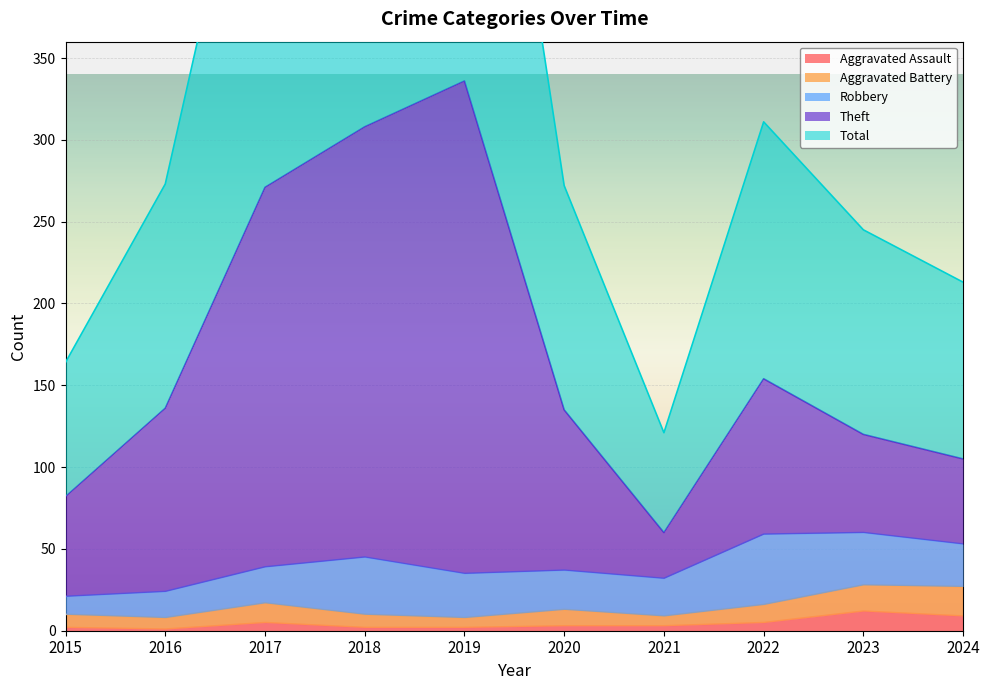

What is the minimum value shown in the chart?

1